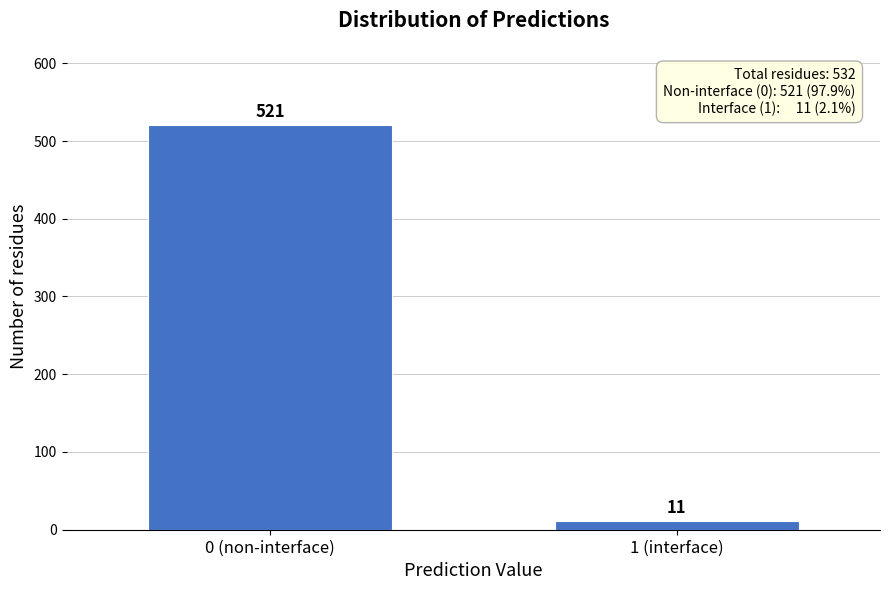

Reading right to left, extract all data points from this chart.

11	521